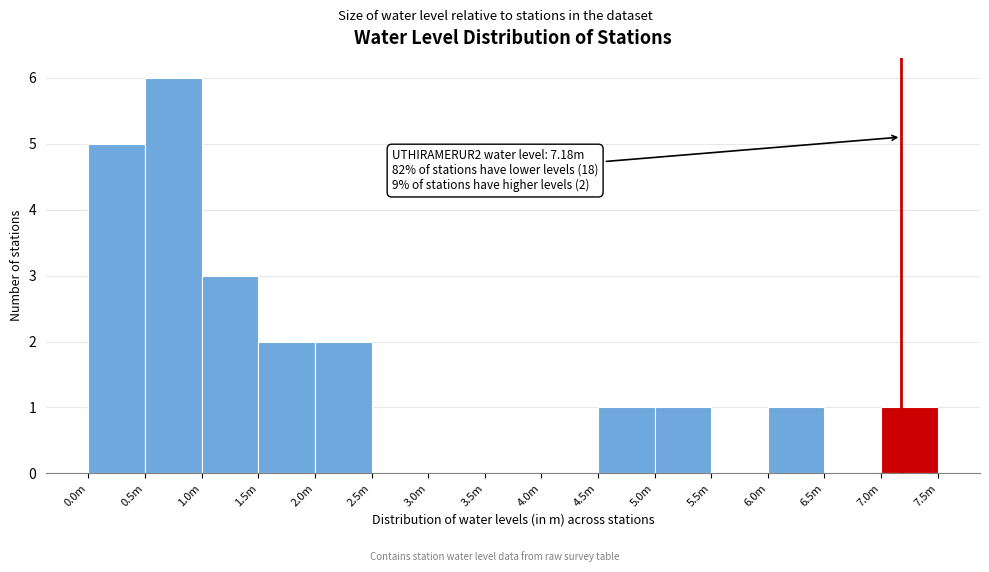

Reading left to right, extract all data points from this chart.

0.0m=5	0.5m=6	1.0m=3	1.5m=2	2.0m=2	2.5m=0	3.0m=0	3.5m=0	4.0m=0	4.5m=1	5.0m=1	5.5m=0	6.0m=1	6.5m=0	7.0m=1